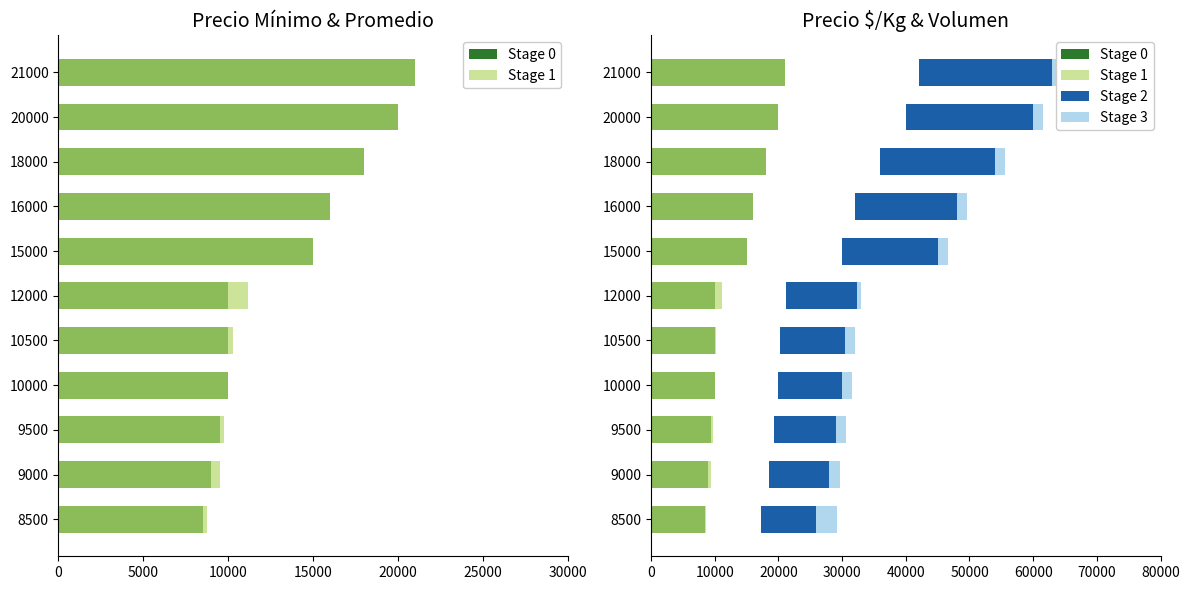

What is the average value of the Stage 0 series?

13364